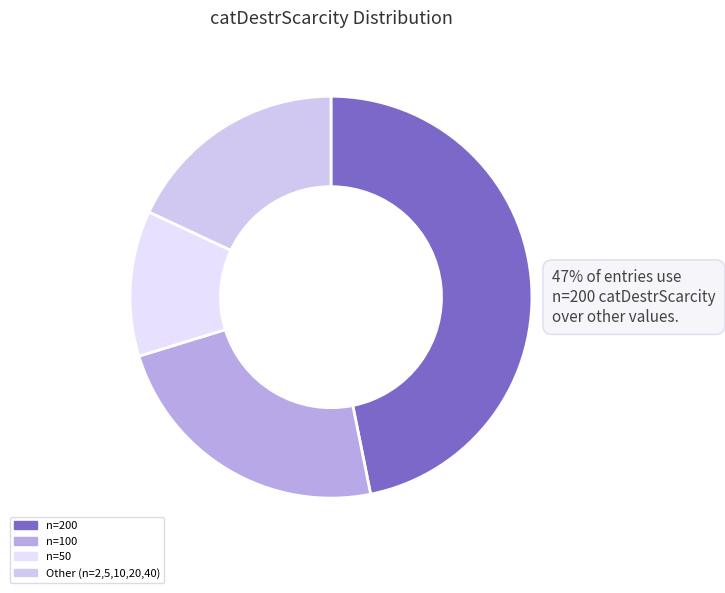

How many slices are in this pie chart?

4